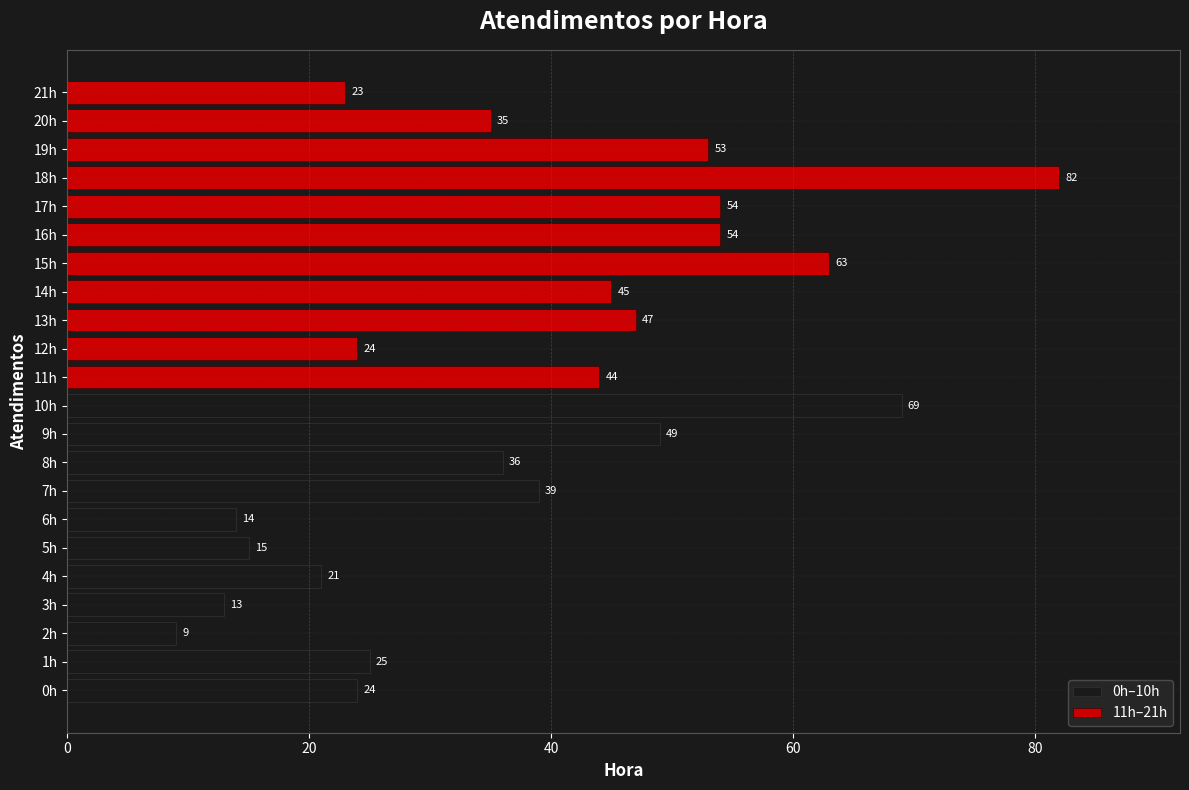

What is the highest value of the 0h–10h series?

69